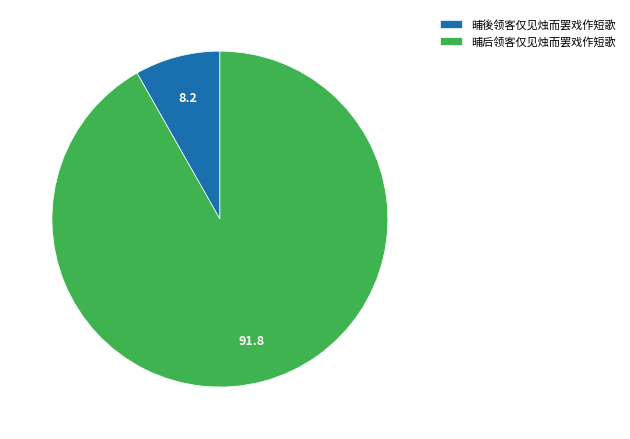

Count the number of slices in the pie.

2